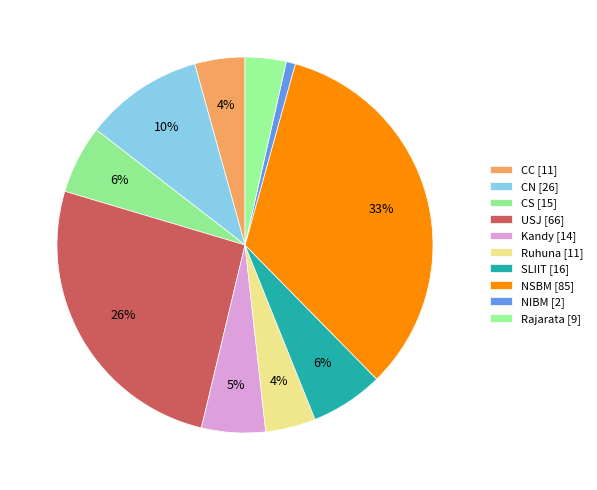

How many slices are in this pie chart?

10